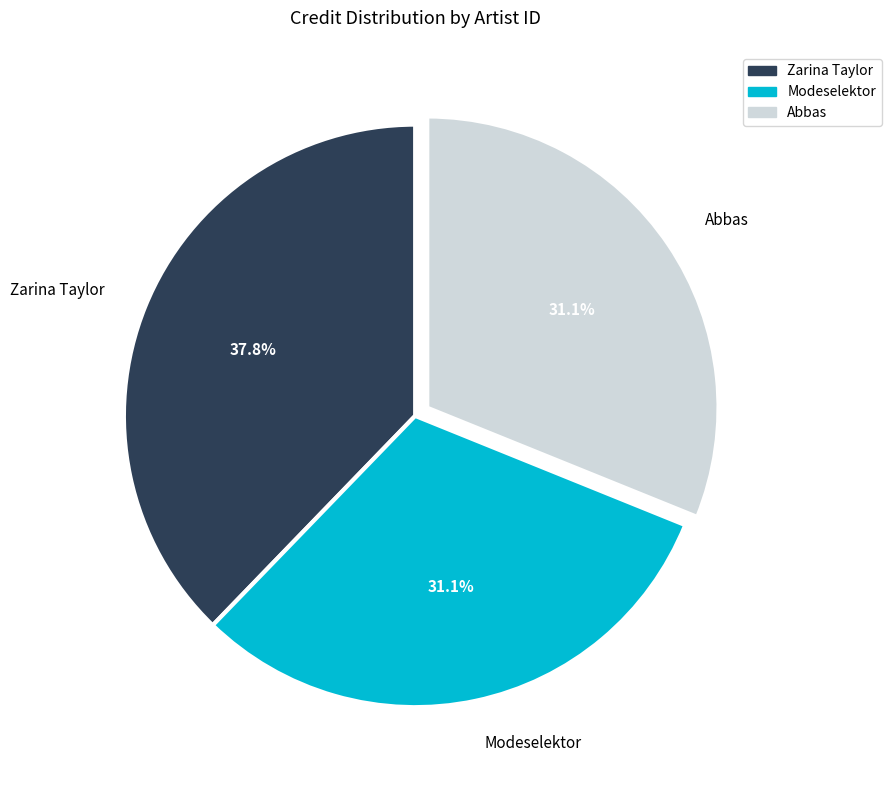

What is the largest slice in the pie chart?

Zarina Taylor